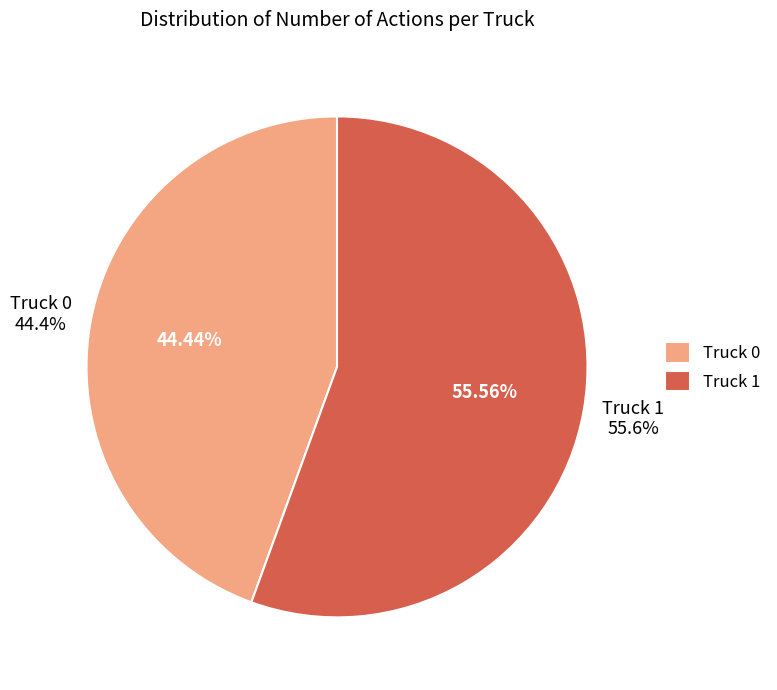

Is it true that Truck 1 is 56% of the pie?

True